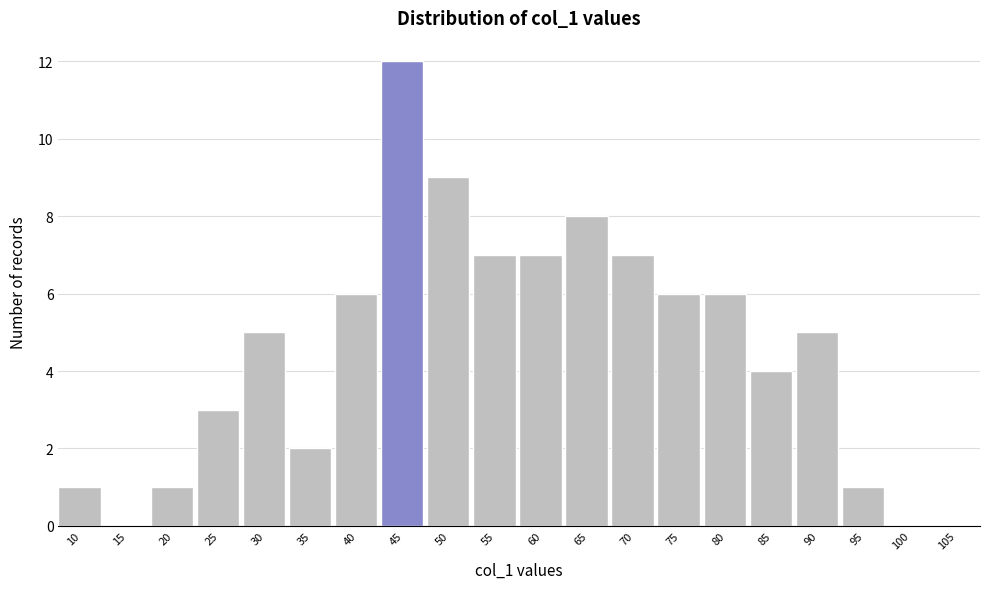

Reading left to right, list all the values displayed in this chart.

10=1	15=0	20=1	25=3	30=5	35=2	40=6	45=12	50=9	55=7	60=7	65=8	70=7	75=6	80=6	85=4	90=5	95=1	100=0	105=0